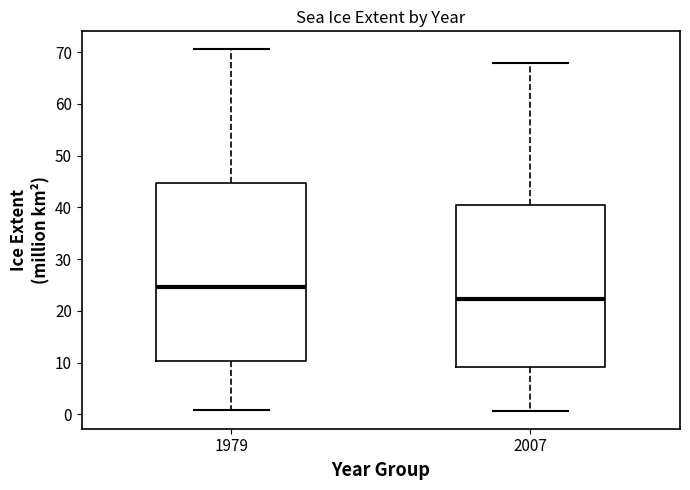

Reading left to right, read every box against the y-axis: the position of its median line, the range the box covers, and the ends of its whiskers. The values are not printed on the chart, so give them approximately, as read against the axis.

1979: median 25, box 10 to 45, whiskers 1 to 71
2007: median 22, box 9 to 40, whiskers 1 to 68